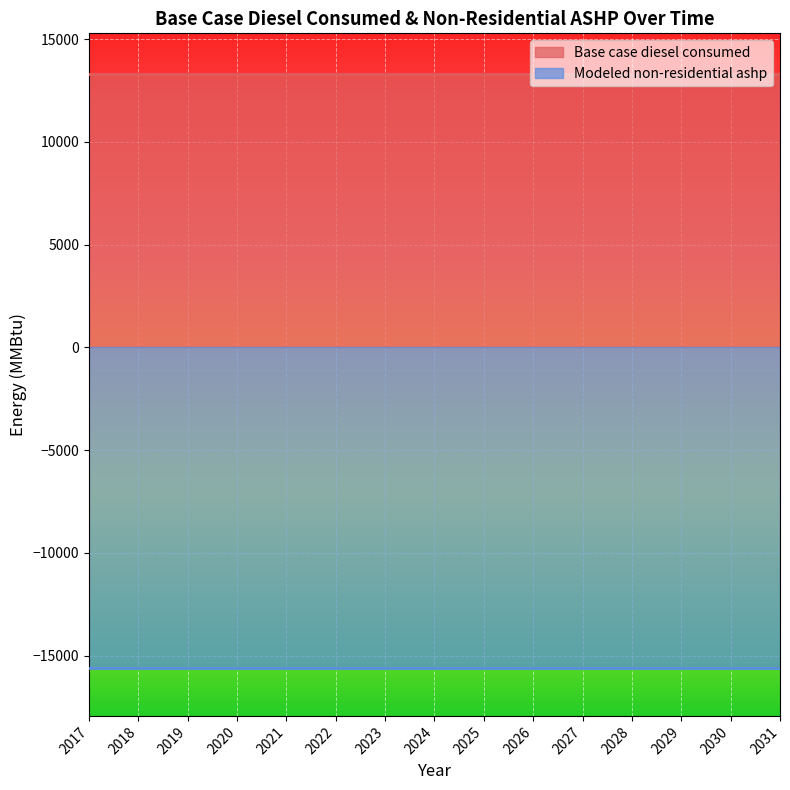

Reading left to right, what are all the values shown in this chart?

Base case diesel consumed: 13288.6	13288.6	13288.6	13288.6	13288.6	13288.6	13288.6	13288.6	13288.6	13288.6	13288.6	13288.6	13288.6	13288.6	13288.6
Modeled non-residential ashp: -15599.6	-15599.6	-15599.6	-15599.6	-15599.6	-15599.6	-15599.6	-15599.6	-15599.6	-15599.6	-15599.6	-15599.6	-15599.6	-15599.6	-15599.6